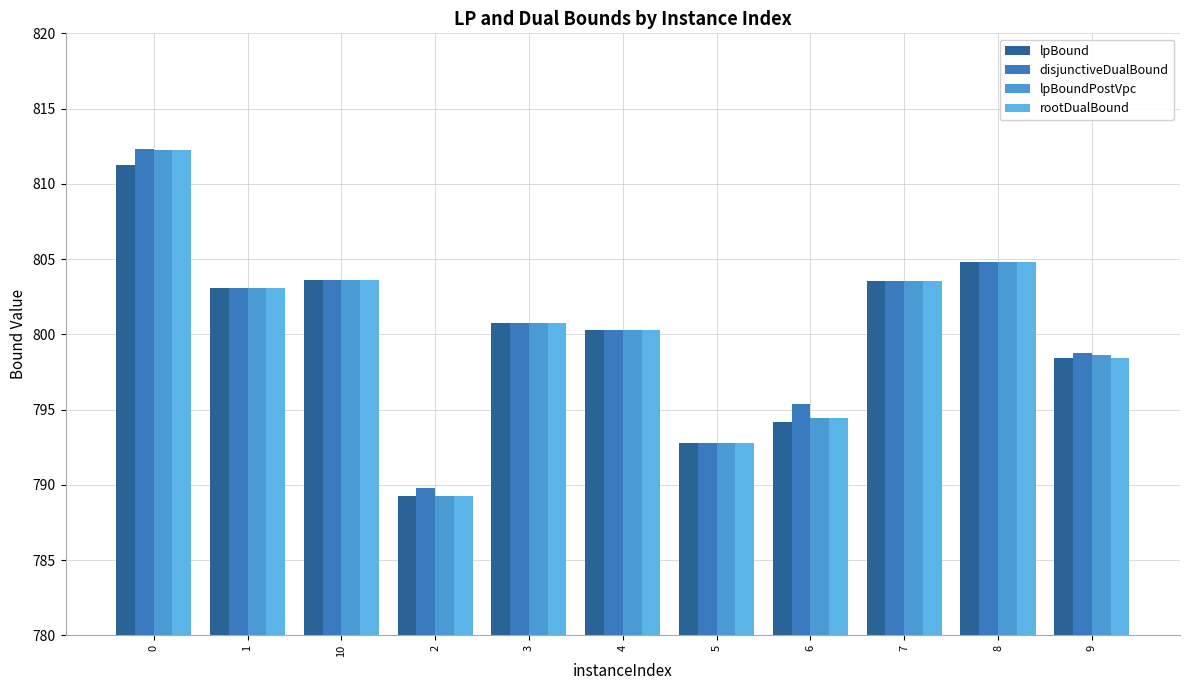

Rank the series at 9 from highest to lowest value.

disjunctiveDualBound, lpBoundPostVpc, lpBound, rootDualBound